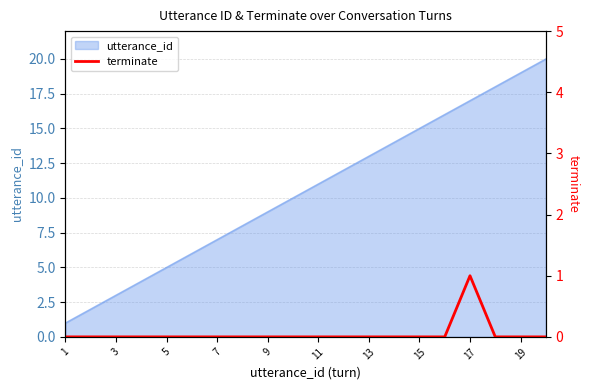

Is it true that utterance_id equals 19 at 19?

True